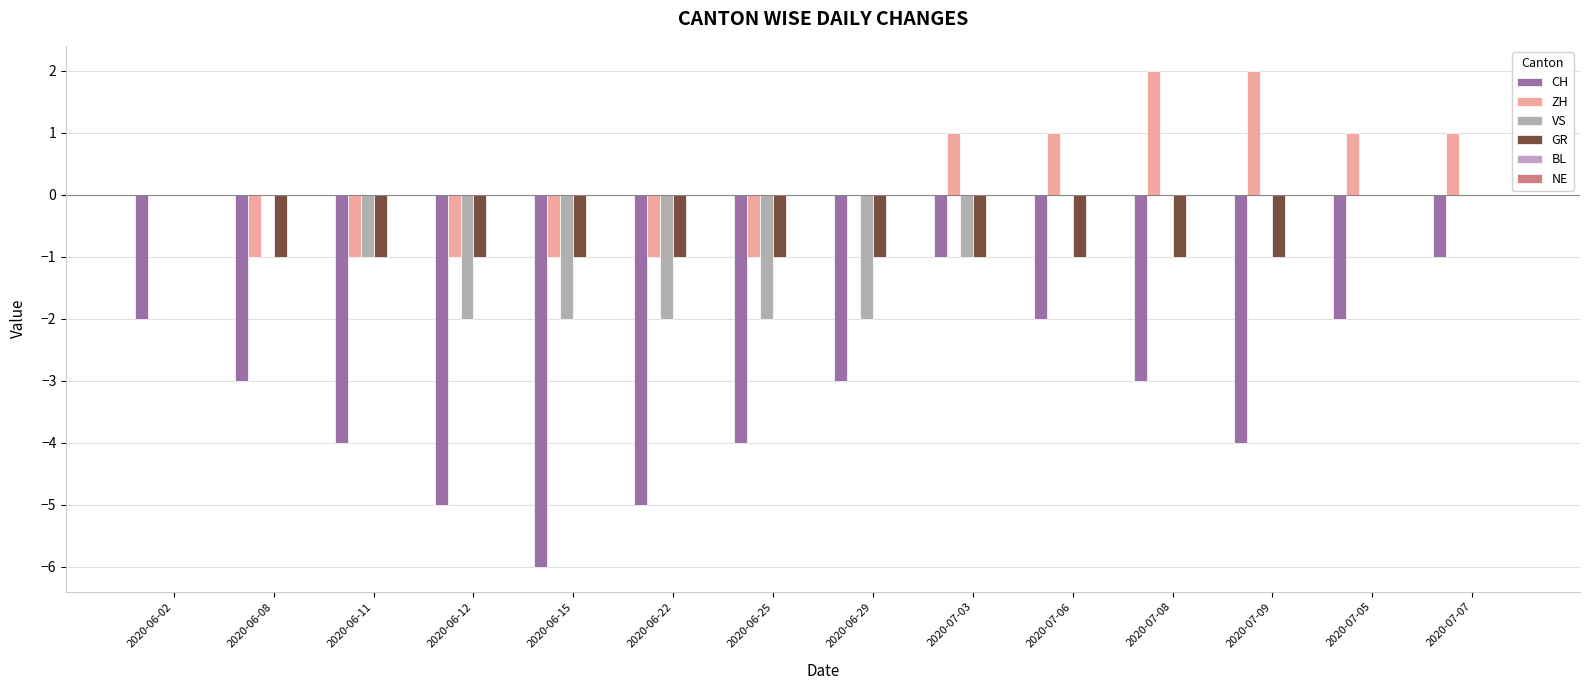

How many groups of bars are there?

14